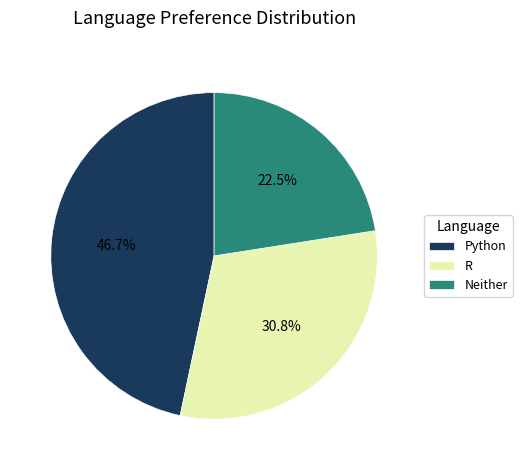

Do Neither and R together represent more than half of the pie?

Yes